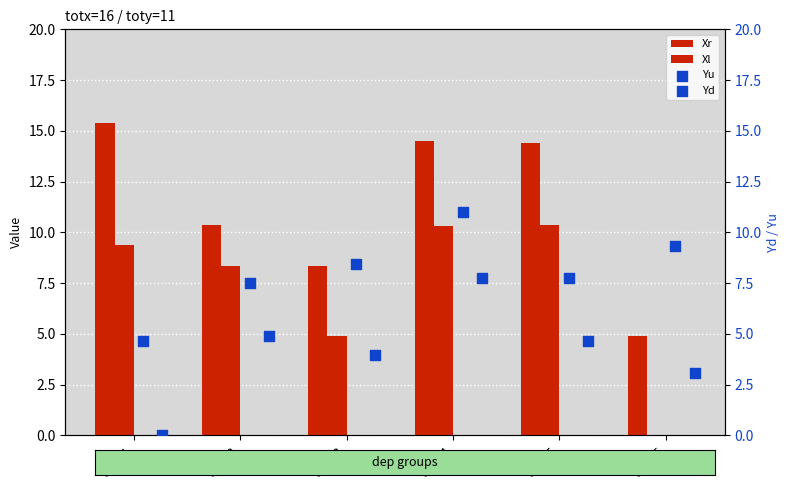

At which category is the sum across all series the highest?

dep=4